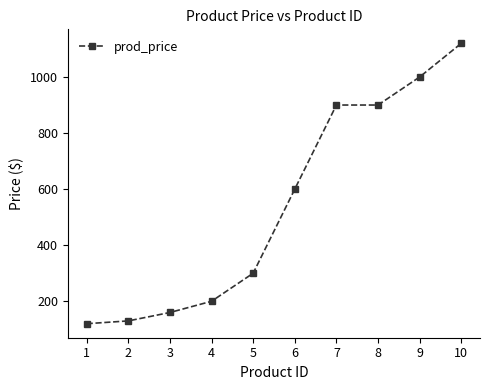

Does the chart have visible grid lines?

No